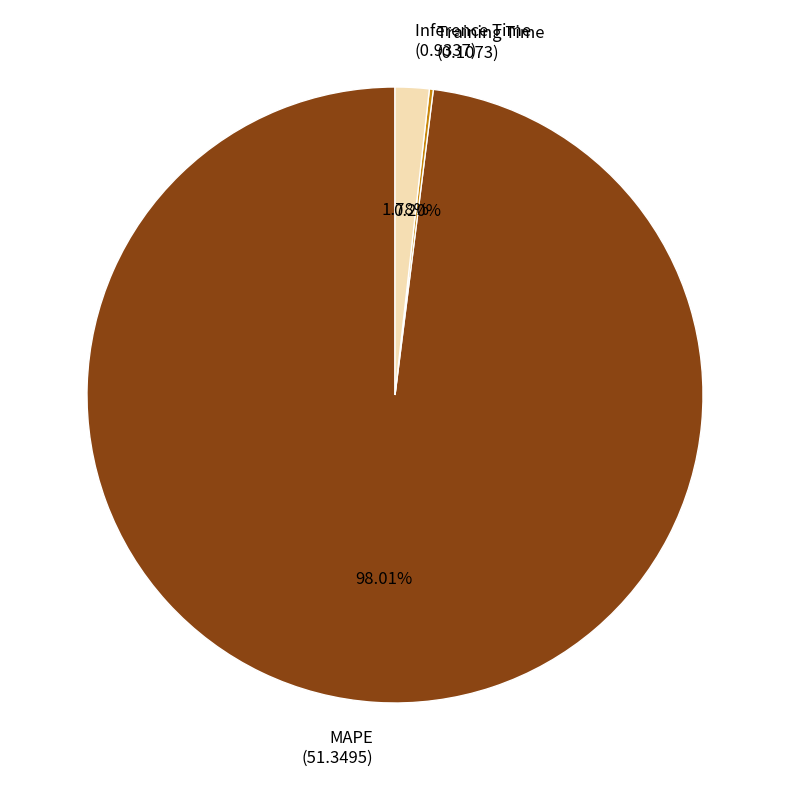

What is the total percentage of Inference Time and MAPE?

99.8%